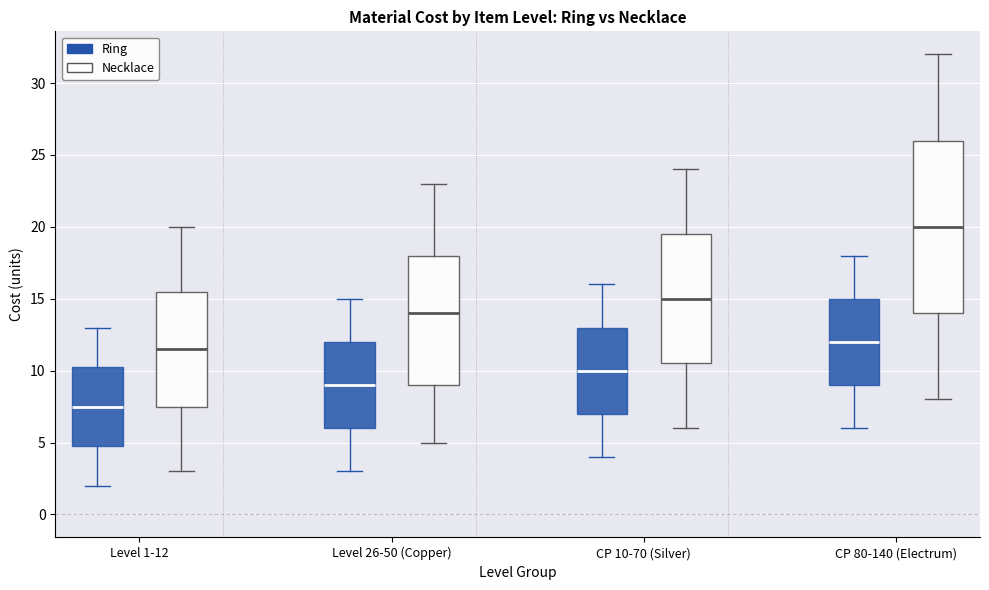

Reading left to right, read every box against the y-axis: the position of its median line, the range the box covers, and the ends of its whiskers. The values are not printed on the chart, so give them approximately, as read against the axis.

Level 1-12 (Ring): median 7.5, box 5.0 to 10.5, whiskers 2.0 to 13.0
Level 1-12 (Necklace): median 11.5, box 7.5 to 15.5, whiskers 3.0 to 20.0
Level 26-50 (Copper) (Ring): median 9.0, box 6.0 to 12.0, whiskers 3.0 to 15.0
Level 26-50 (Copper) (Necklace): median 14.0, box 9.0 to 18.0, whiskers 5.0 to 23.0
CP 10-70 (Silver) (Ring): median 10.0, box 7.0 to 13.0, whiskers 4.0 to 16.0
CP 10-70 (Silver) (Necklace): median 15.0, box 10.5 to 19.5, whiskers 6.0 to 24.0
CP 80-140 (Electrum) (Ring): median 12.0, box 9.0 to 15.0, whiskers 6.0 to 18.0
CP 80-140 (Electrum) (Necklace): median 20.0, box 14.0 to 26.0, whiskers 8.0 to 32.0